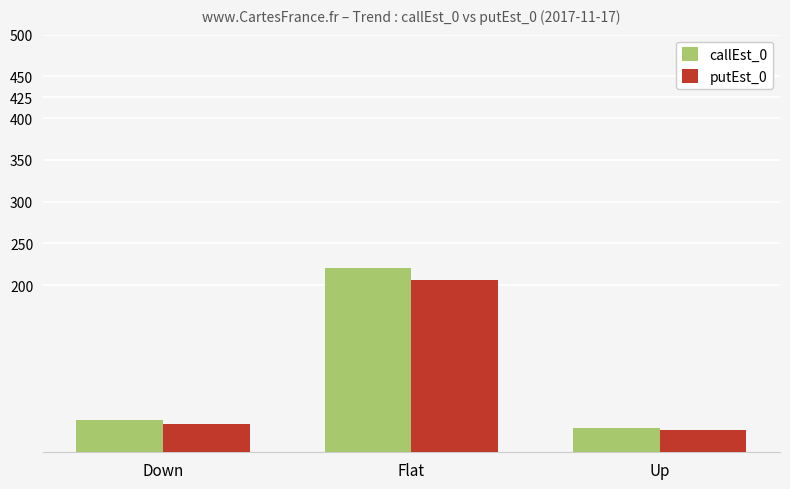

What are all the series names shown in the legend?

callEst_0, putEst_0